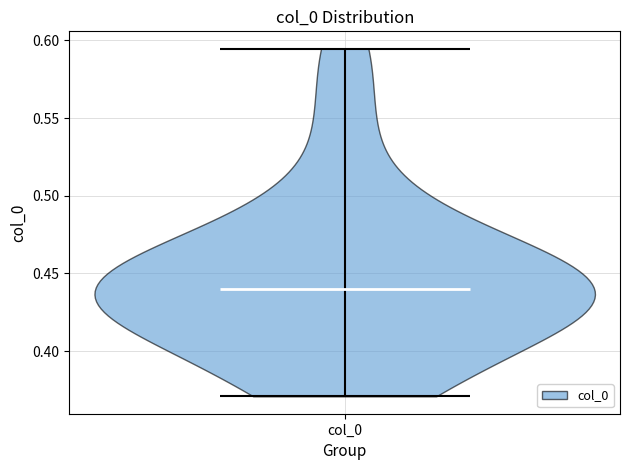

What is the lowest point the violin for col_0 reaches on the y-axis? The values are not printed on the chart, so give them approximately, as read against the axis.

0.370